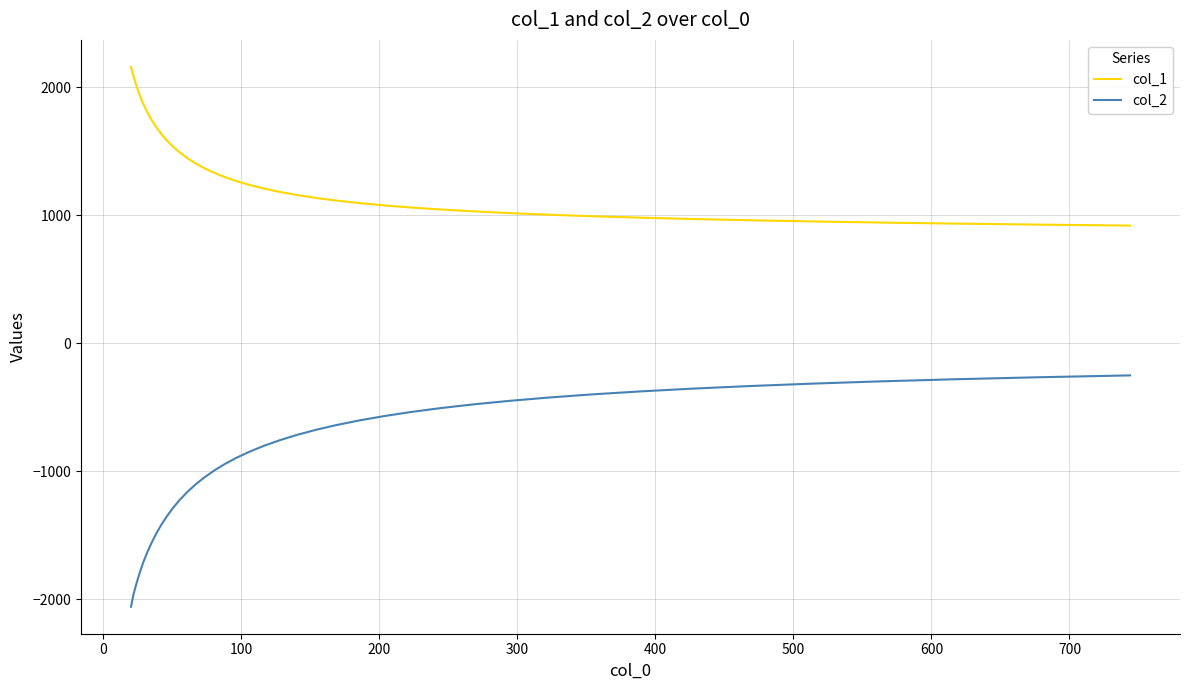

What is the difference between the maximum and minimum values in the col_1 series?

1239.7